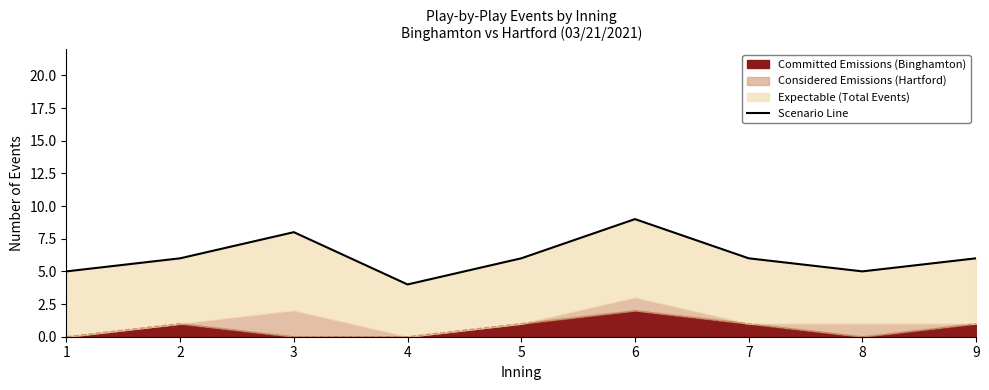

What is the value of the 2nd point from the left?

6